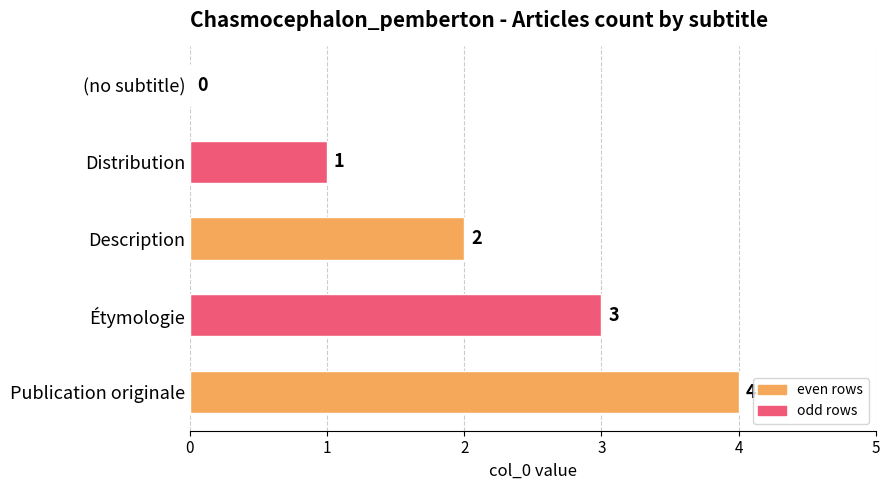

Is it true that the value at Publication originale is 4?

True